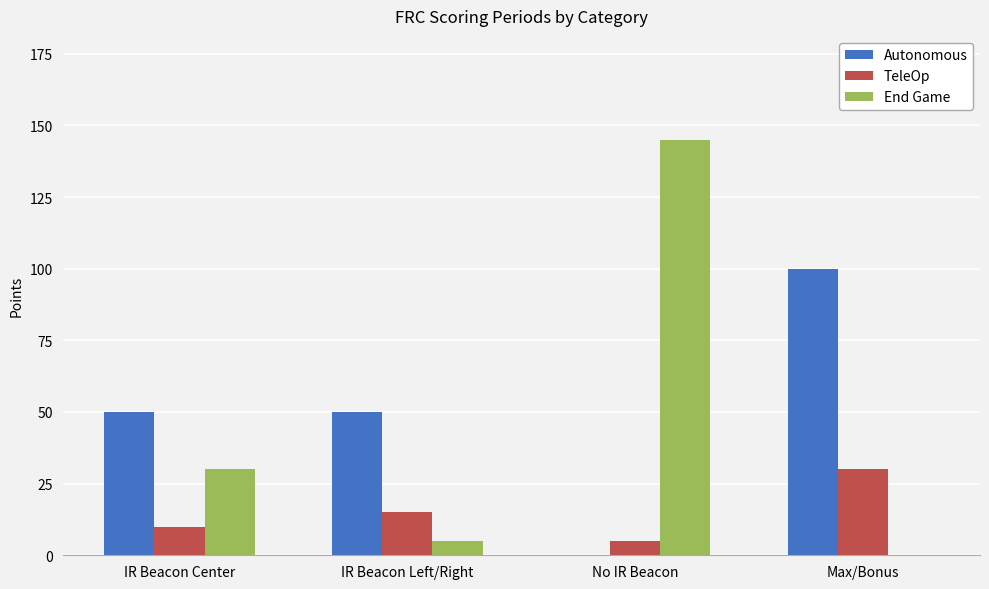

How many distinct data groups are displayed?

3